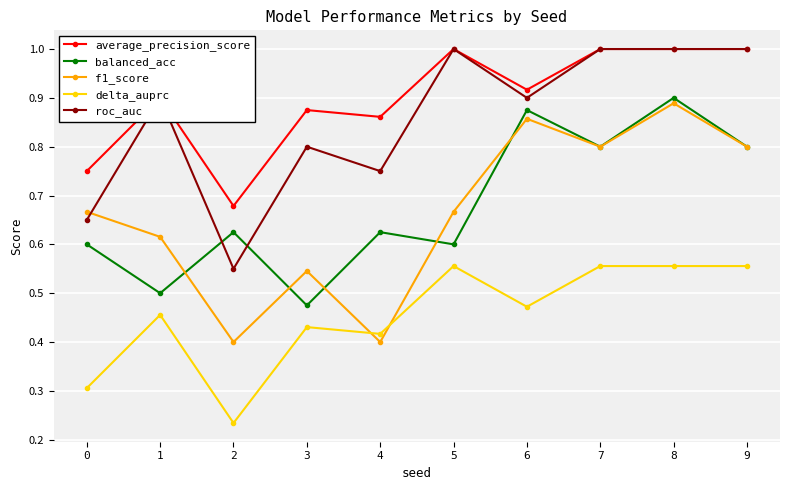

Between 5 and 8, which series saw the biggest shift?

balanced_acc